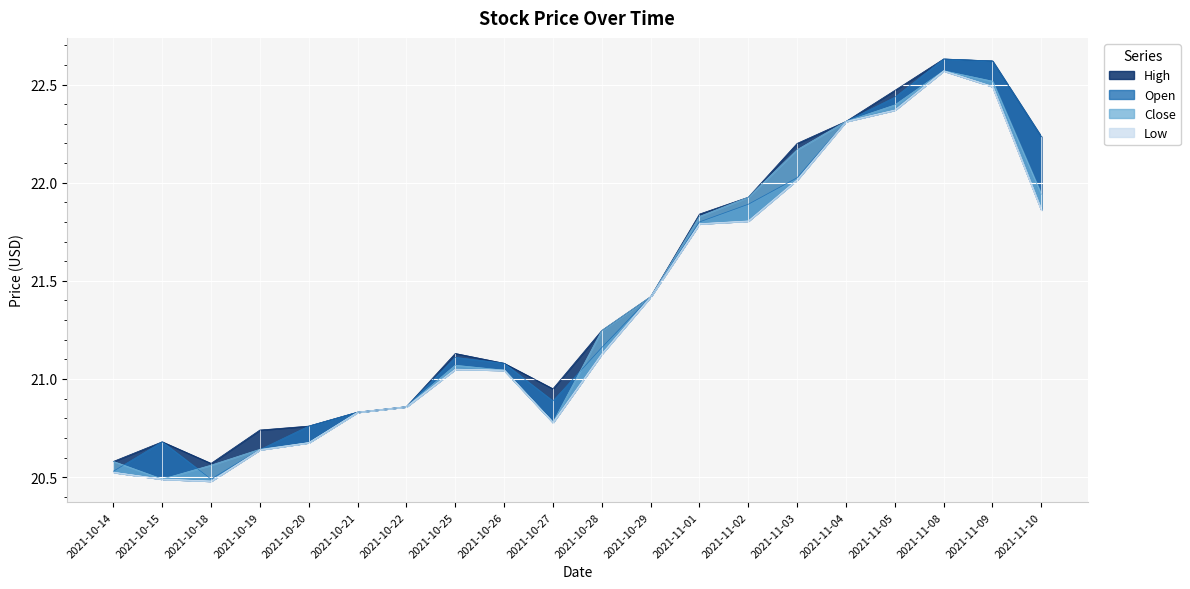

Is it true that High equals 20.6 at 2021-10-14?

True